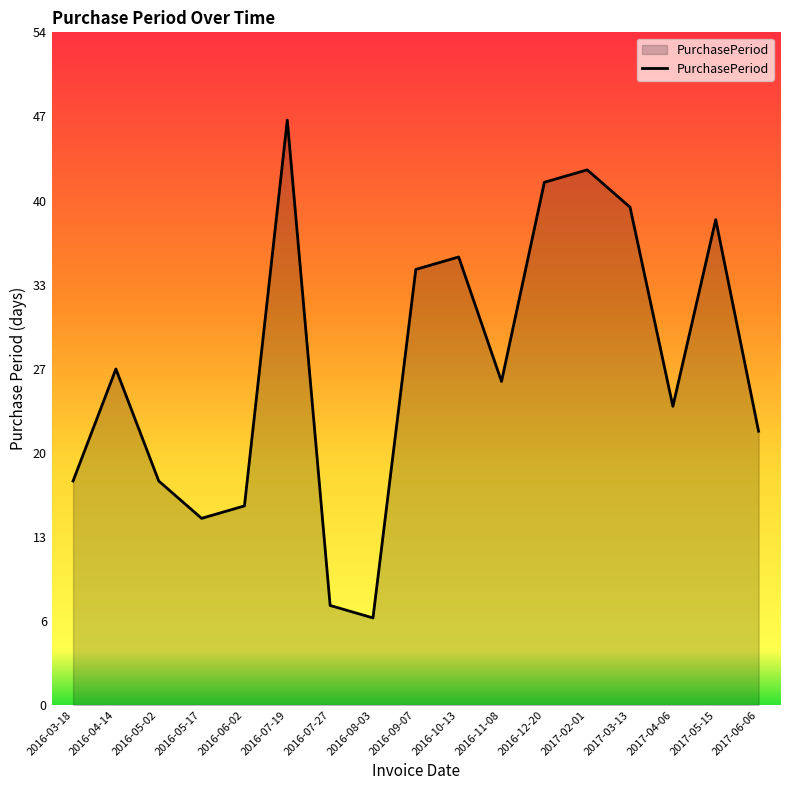

Rank the categories by value from lowest to highest.

2016-08-03, 2016-07-27, 2016-05-17, 2016-06-02, 2016-03-18, 2016-05-02, 2017-06-06, 2017-04-06, 2016-11-08, 2016-04-14, 2016-09-07, 2016-10-13, 2017-05-15, 2017-03-13, 2016-12-20, 2017-02-01, 2016-07-19